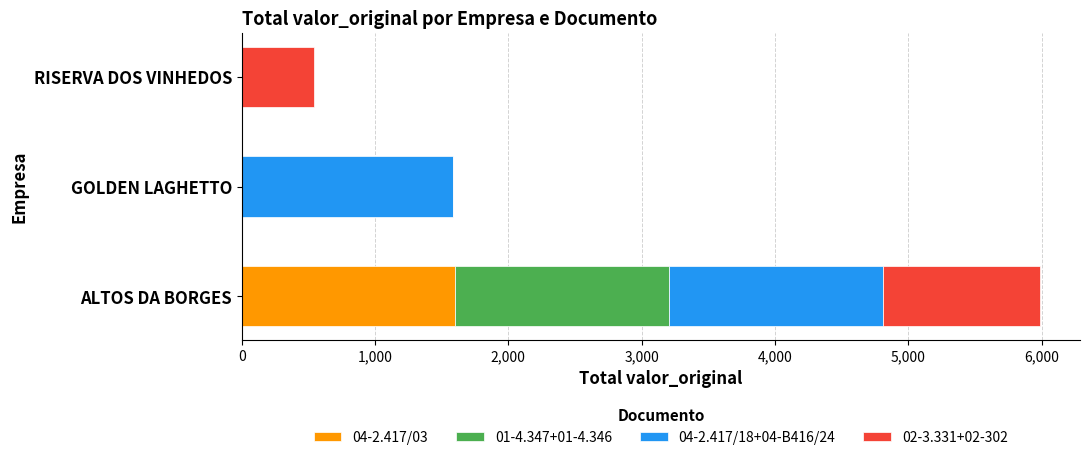

The value of 04-2.417/03 at RISERVA DOS VINHEDOS is -640. True or false?

False